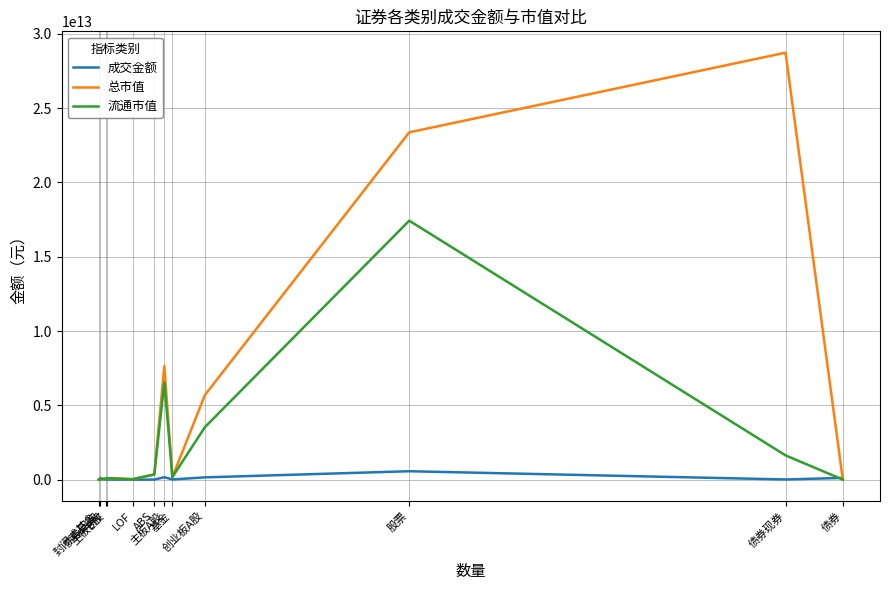

List the series in order of their peak value, lowest first.

成交金额, 流通市值, 总市值